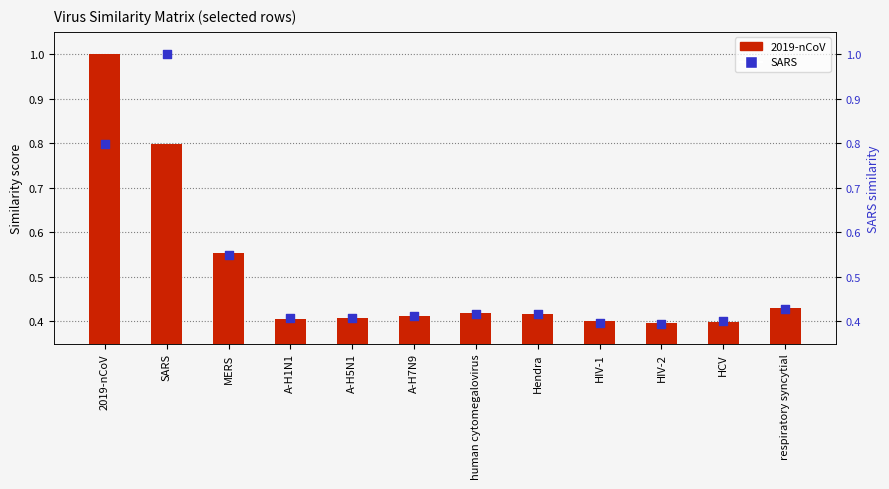

What is the total value across all series at A-H7N9?

0.8